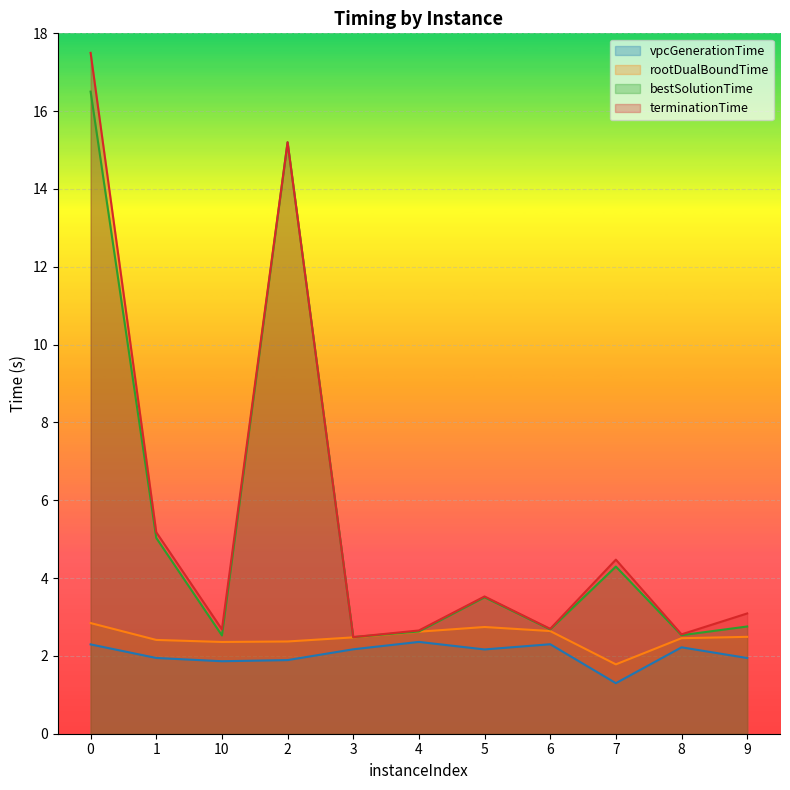

True or false: bestSolutionTime and terminationTime cross at least once.

False